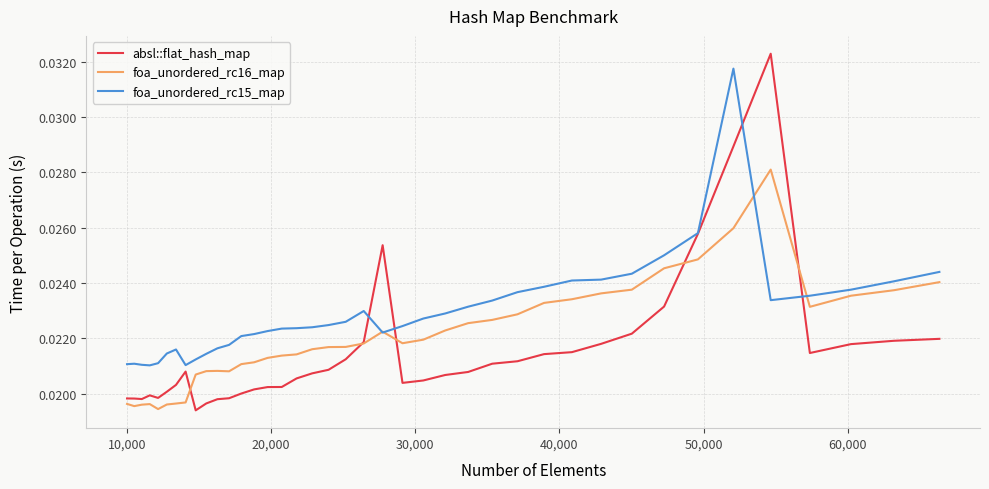

In foa_unordered_rc16_map, how many points are higher than both neighbors (excluding endpoints)?

4